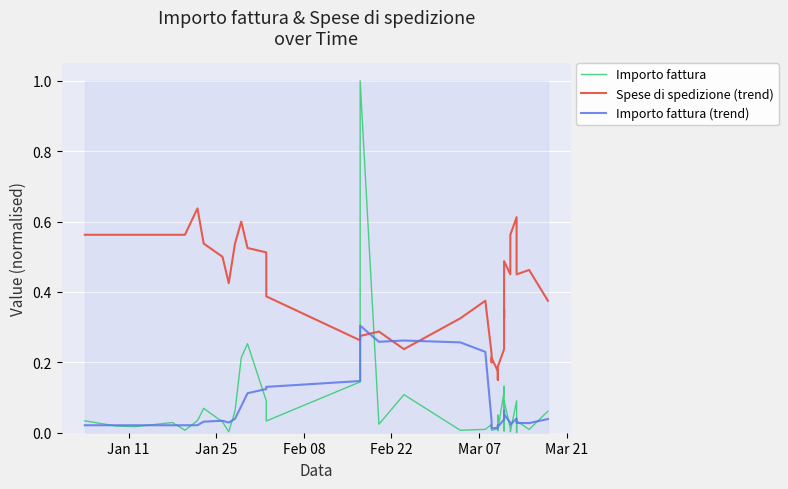

Is the value of Spese di spedizione (trend) at 39 greater than the value of Importo fattura at 32?

Yes